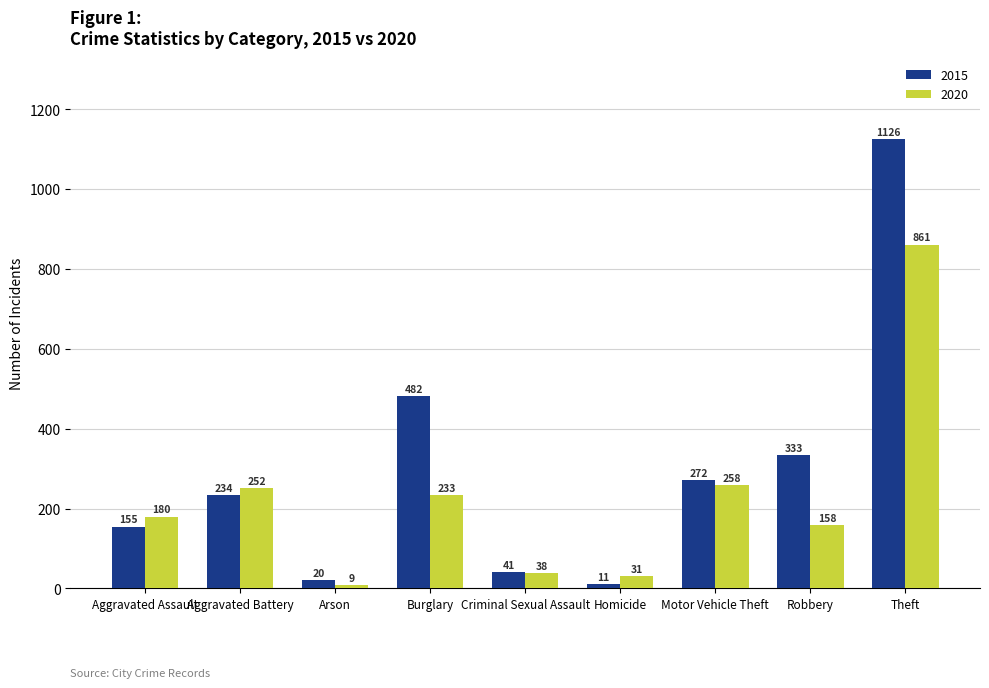

Rank the categories by 2020 value from lowest to highest.

Arson, Homicide, Criminal Sexual Assault, Robbery, Aggravated Assault, Burglary, Aggravated Battery, Motor Vehicle Theft, Theft